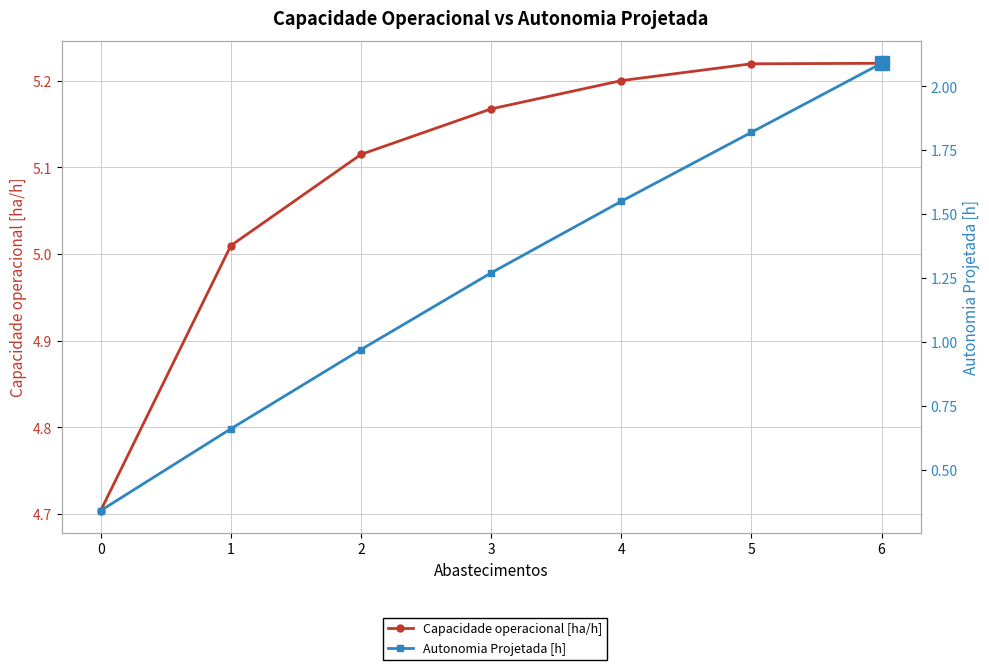

Which category has the highest value in the Autonomia Projetada [h] series?

6